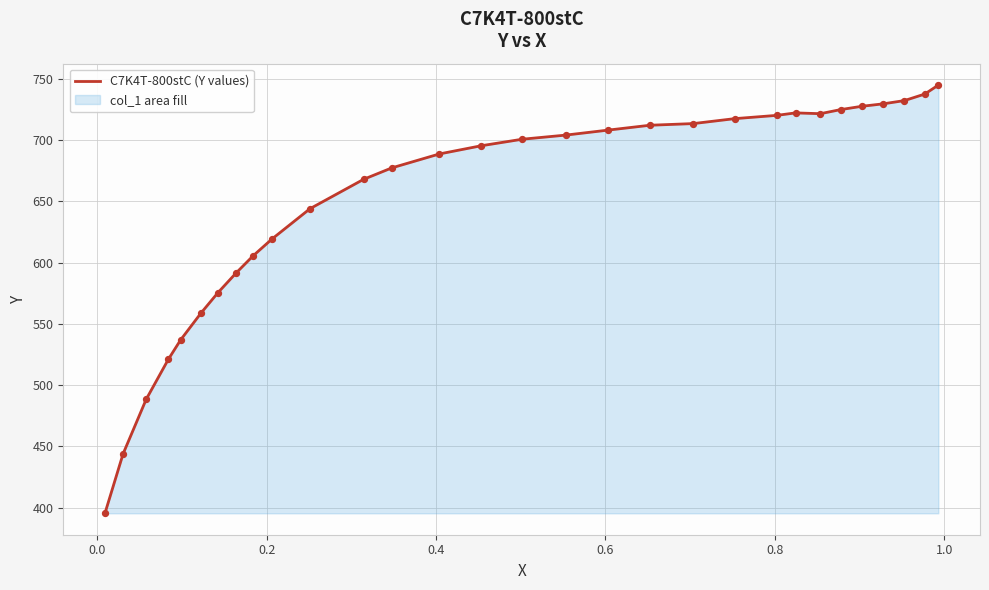

What is the difference between the maximum and minimum values?

349.5